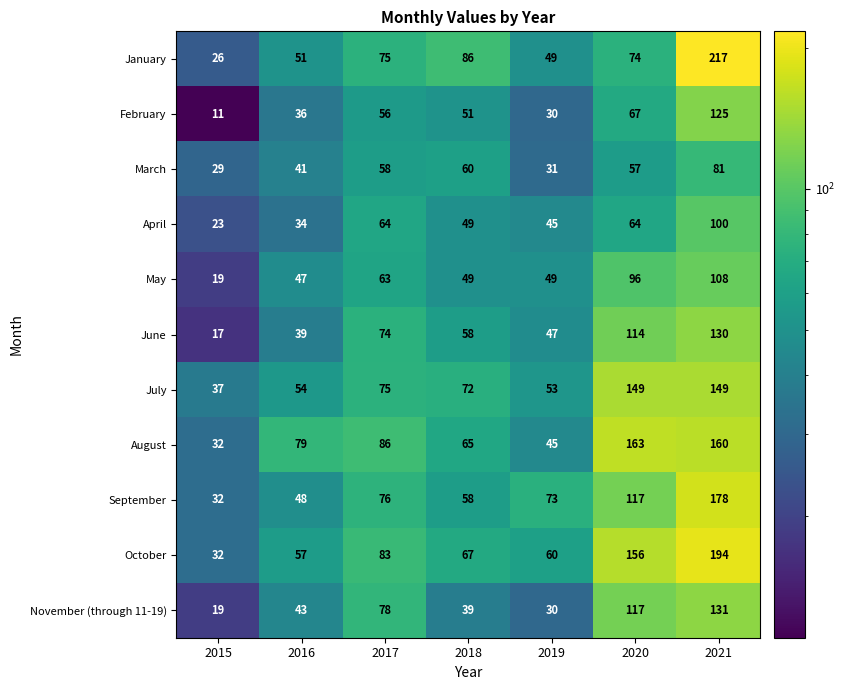

List the series in order of their peak value, lowest first.

March, April, May, February, June, November (through 11-19), July, August, September, October, January